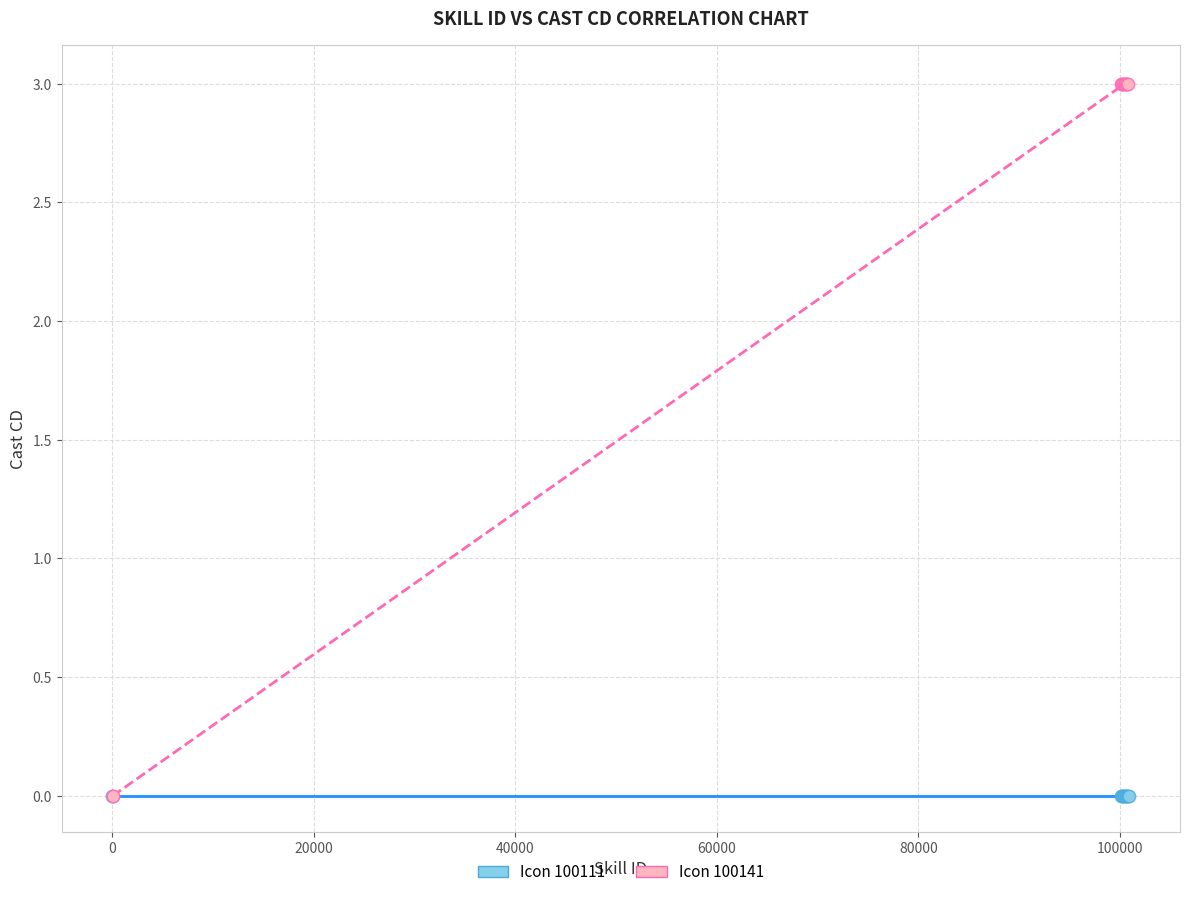

Which series reaches the maximum Y coordinate?

Icon 100141